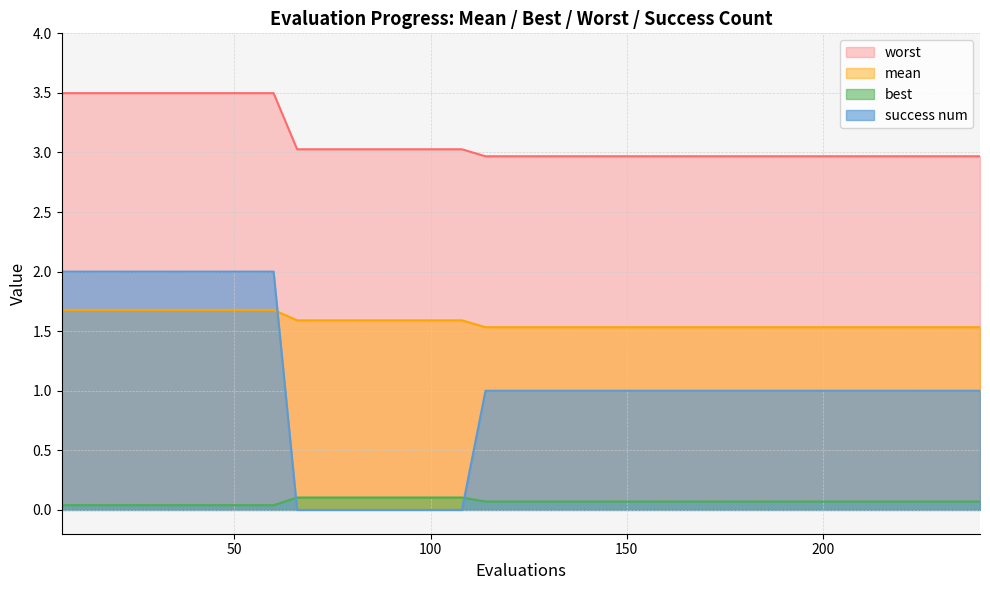

Which series has the largest total across all categories?

worst